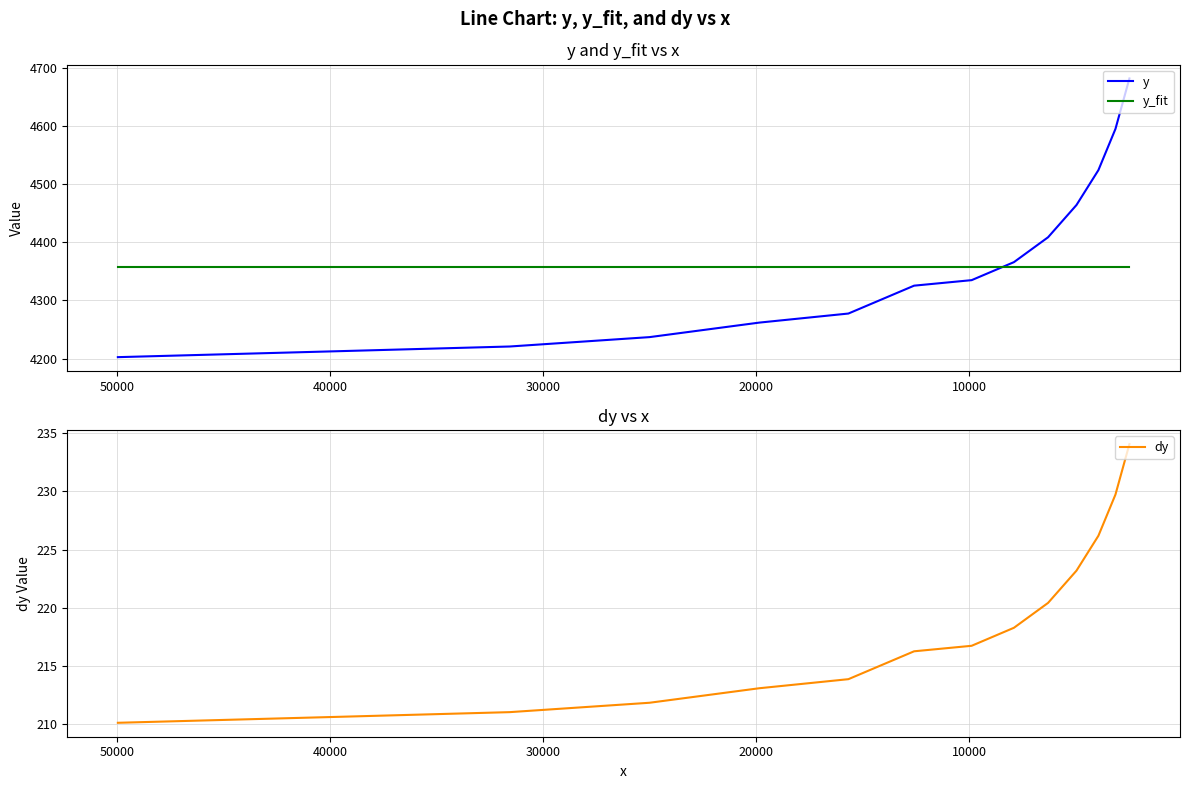

How many data points in dy are less than 216?

6